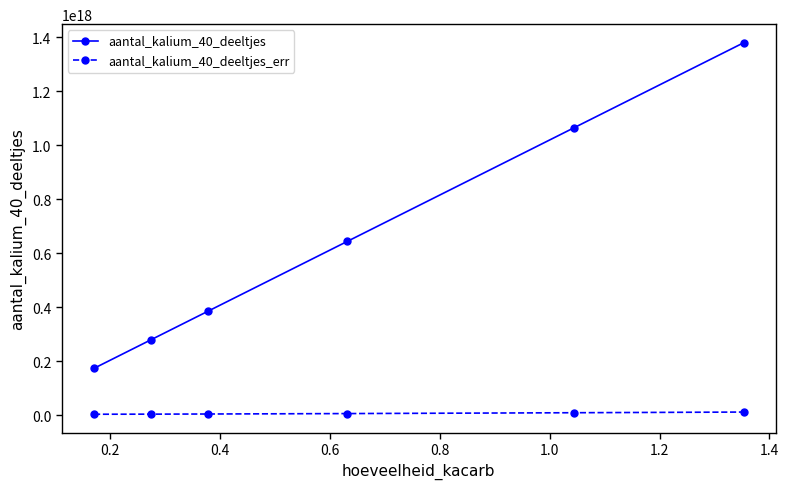

What are all the series names shown in the legend?

aantal_kalium_40_deeltjes, aantal_kalium_40_deeltjes_err